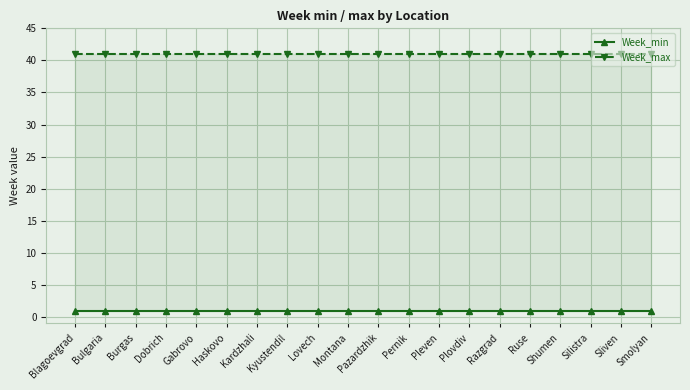

Reading left to right, extract all data points from this chart.

Week_min: 1	1	1	1	1	1	1	1	1	1	1	1	1	1	1	1	1	1	1	1
Week_max: 41	41	41	41	41	41	41	41	41	41	41	41	41	41	41	41	41	41	41	41